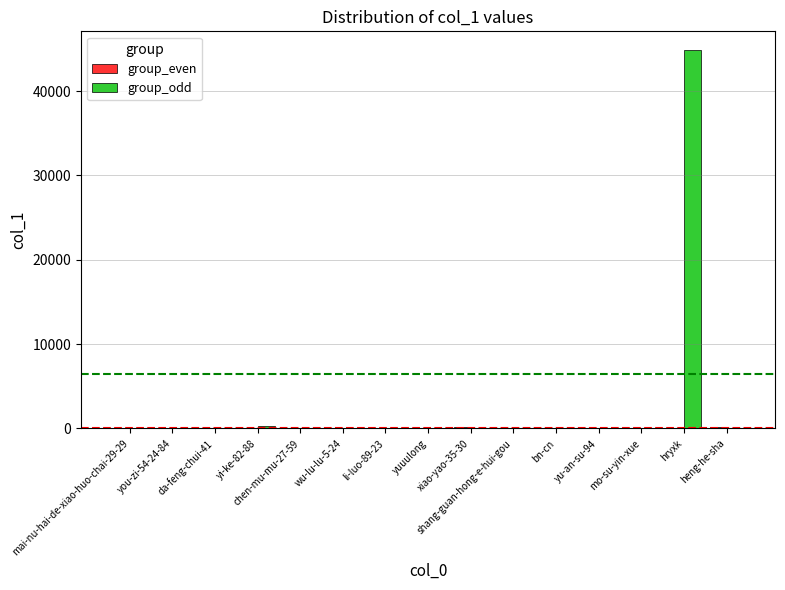

What is the sum of all group_odd values?

45179